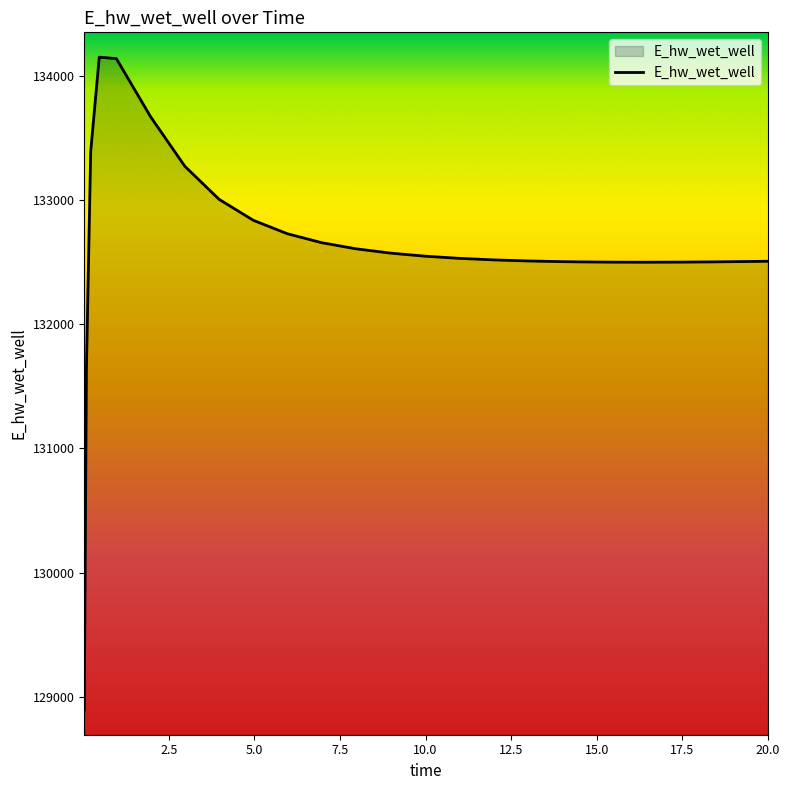

What is the greatest value displayed?

134153.1